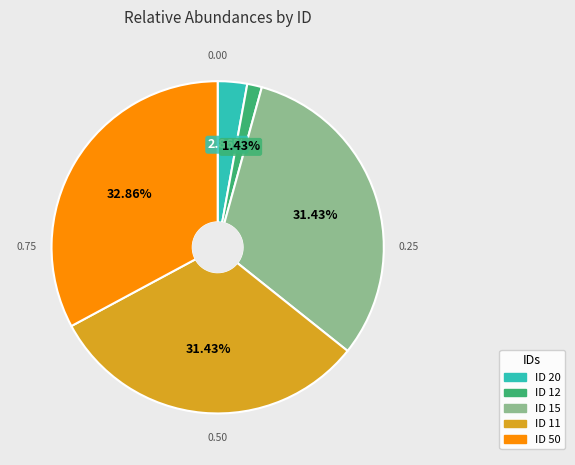

Is there a majority slice in this chart?

No